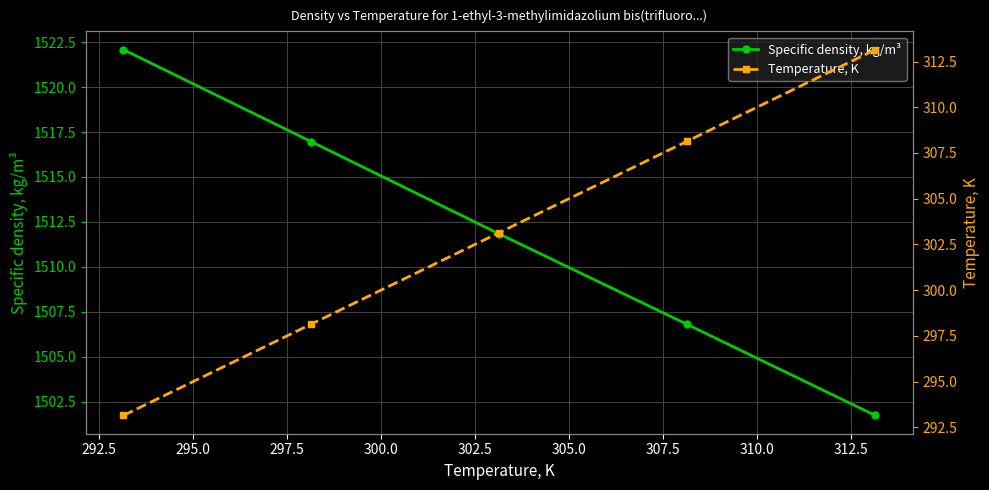

True or false: Specific density, kg/m³ has more than 0 interior local peaks.

False